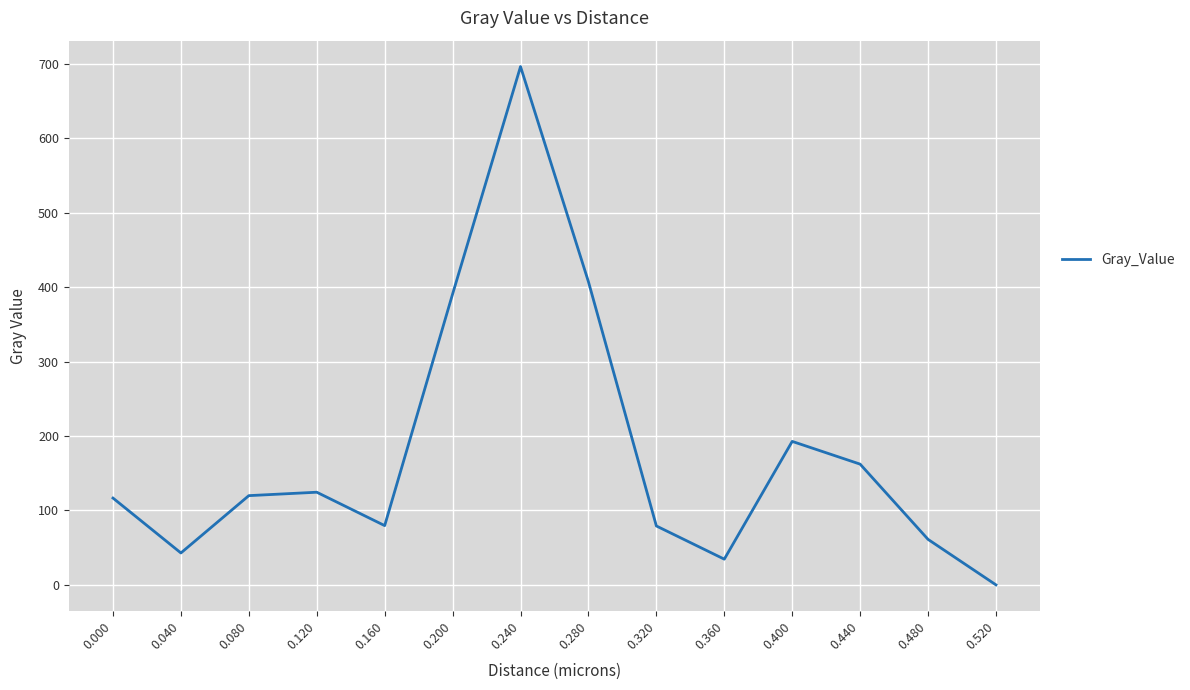

Is it true that the value at 0.080 is 83.6?

False